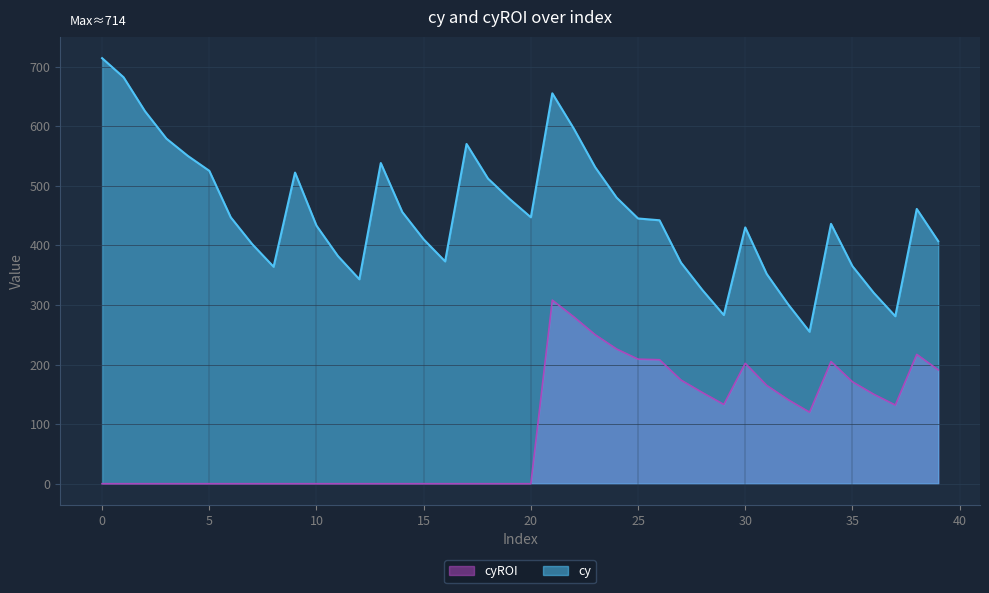

What is the total value across all series at 4?

550